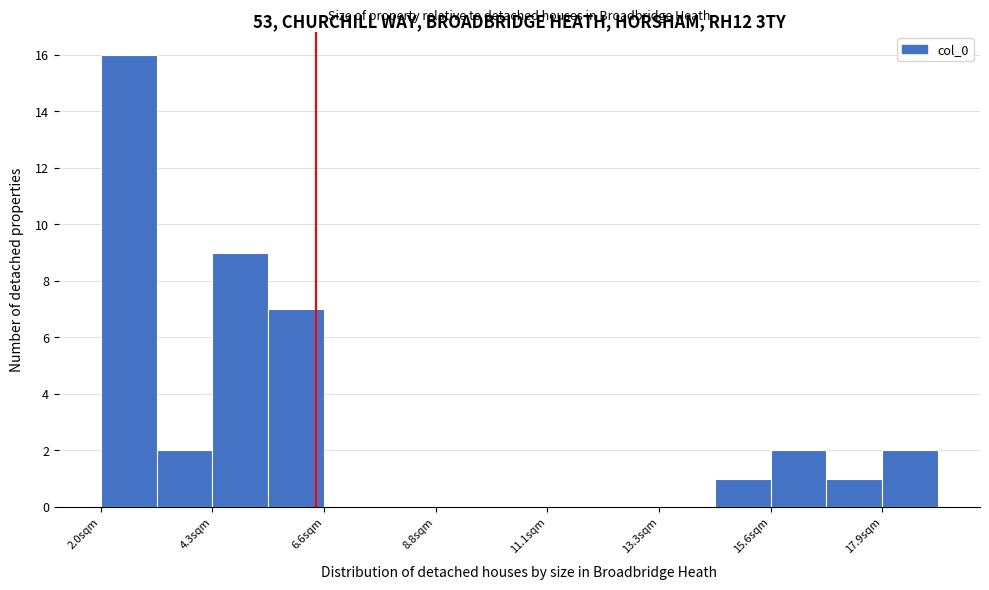

Around what value on the x-axis is the tallest bar? Give the approximate position of its centre, as read against the axis.

2.5